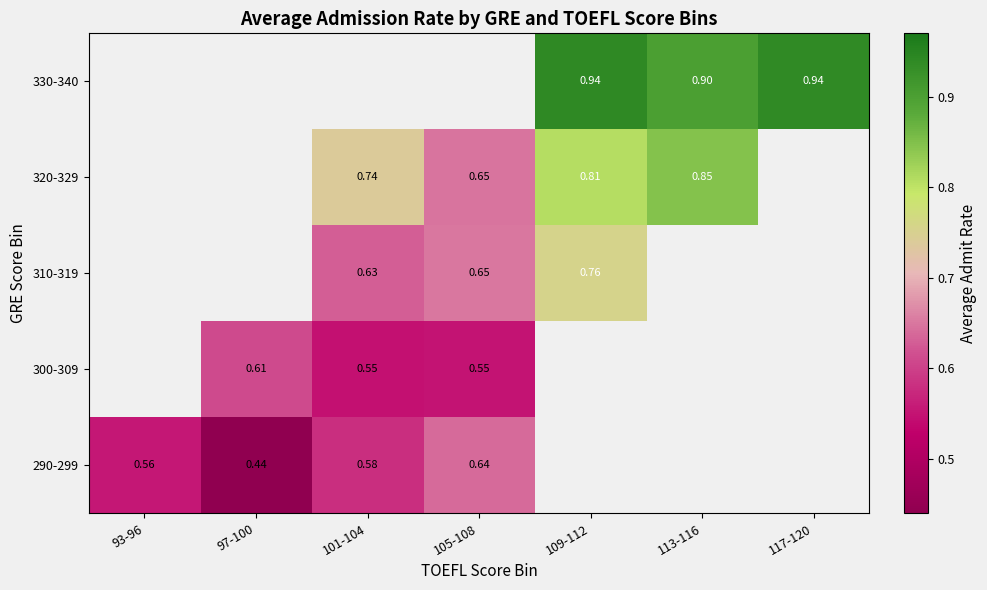

At which category does the chart reach its minimum across all series?

97-100